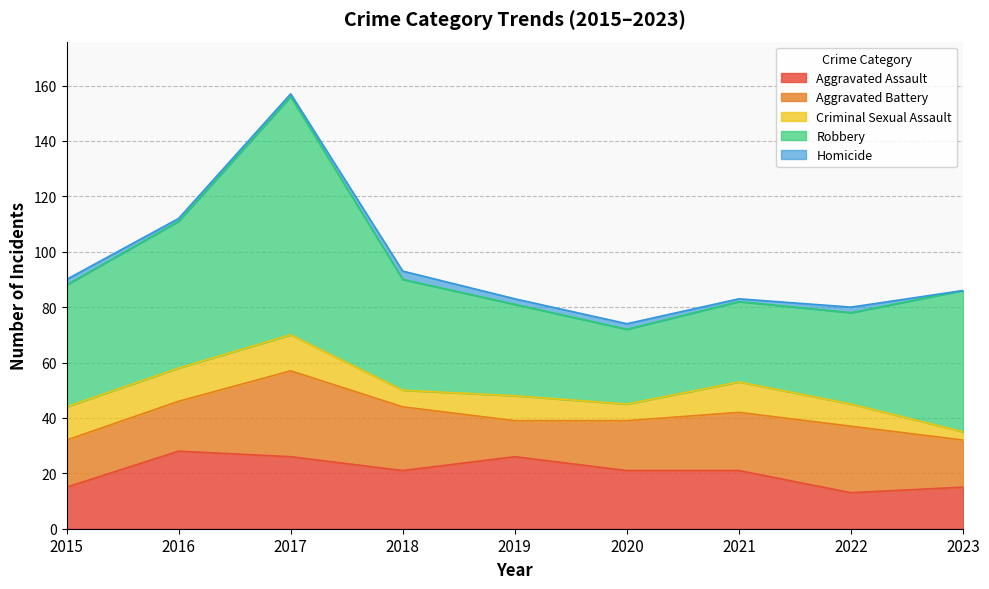

Which category has the lowest value in the Aggravated Assault series?

2022